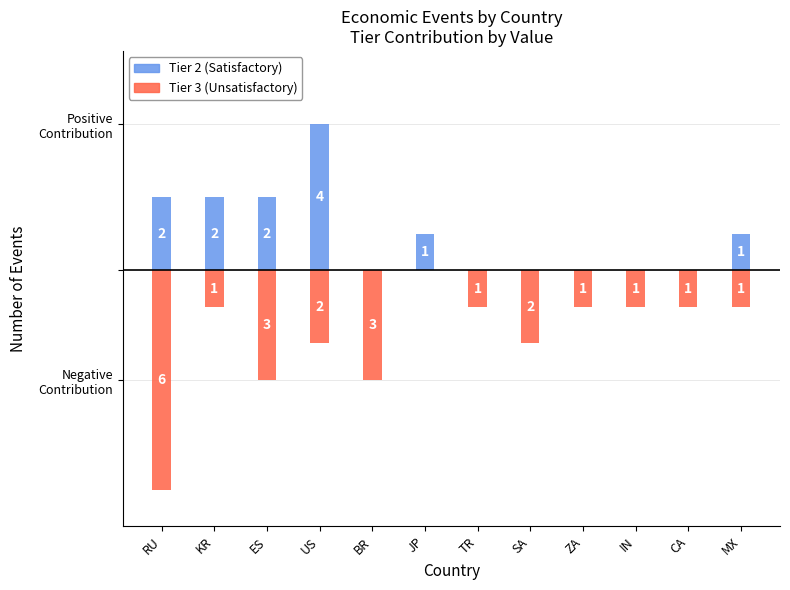

Is it true that Tier 3 (Unsatisfactory) equals -2 at SA?

True